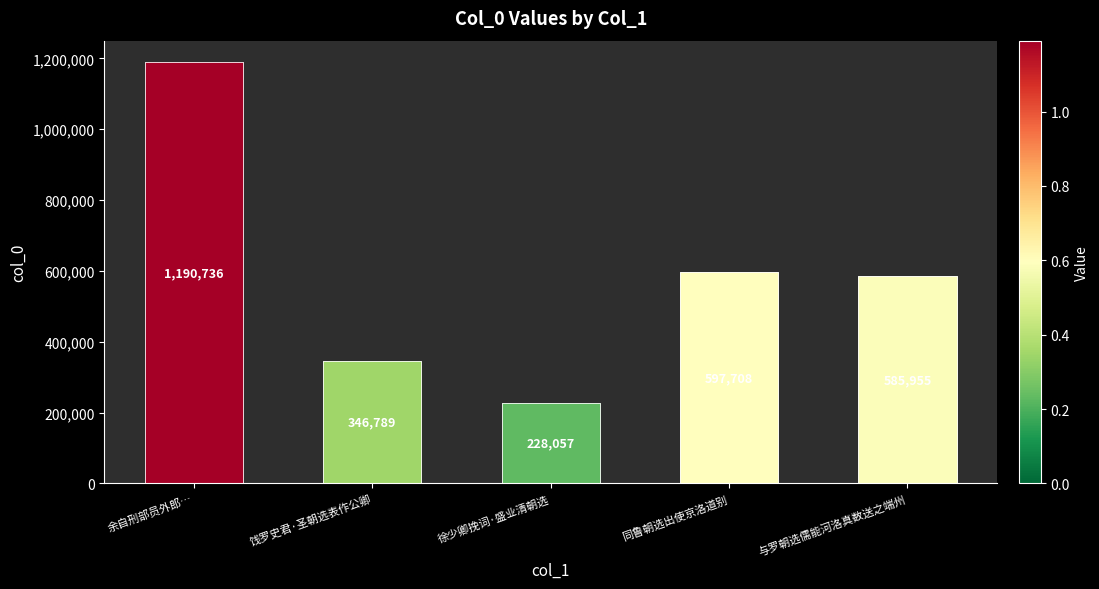

Between 与罗朝选儒能河洛真数送之端州 and 同鲁朝选出使京洛道别, which is larger?

同鲁朝选出使京洛道别